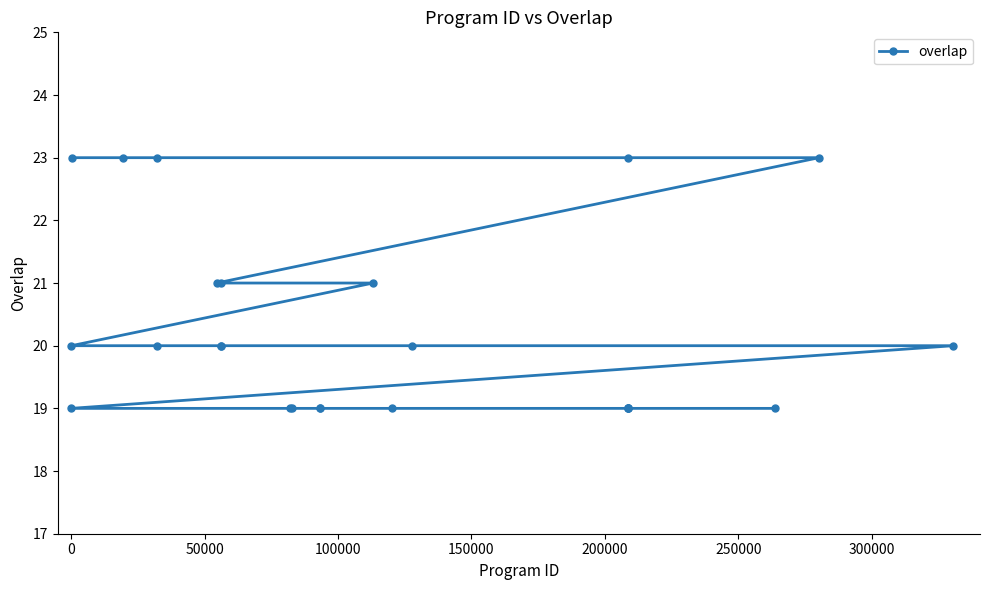

Reading left to right, transcribe all the data shown in this chart.

19	20	23	23	20	23	21	20	20	21	19	19	19	19	21	19	20	23	19	19	19	19	19	23	20